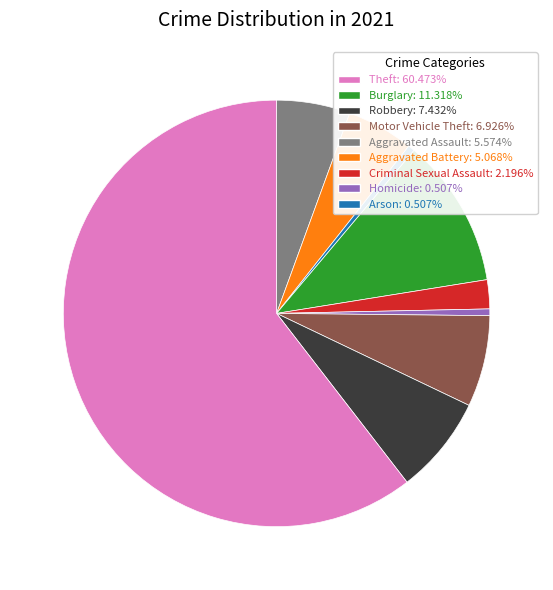

What is the ratio of the value at Criminal Sexual Assault: 2.196% to the value at Homicide: 0.507%?

0.9